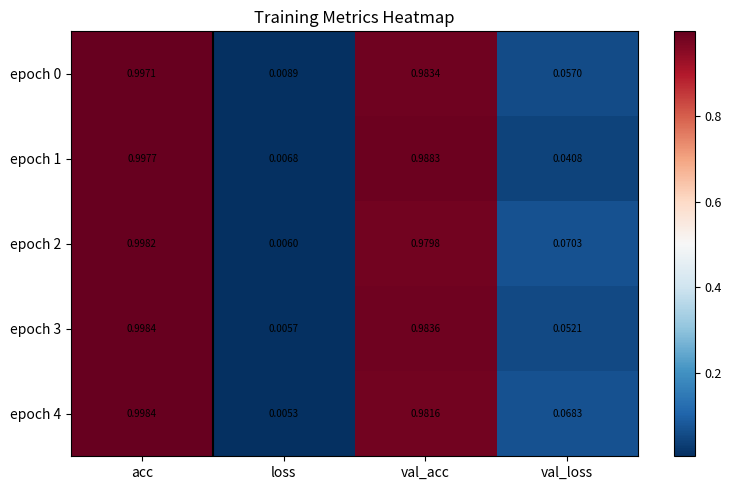

Which series has the largest total across all categories?

epoch 2